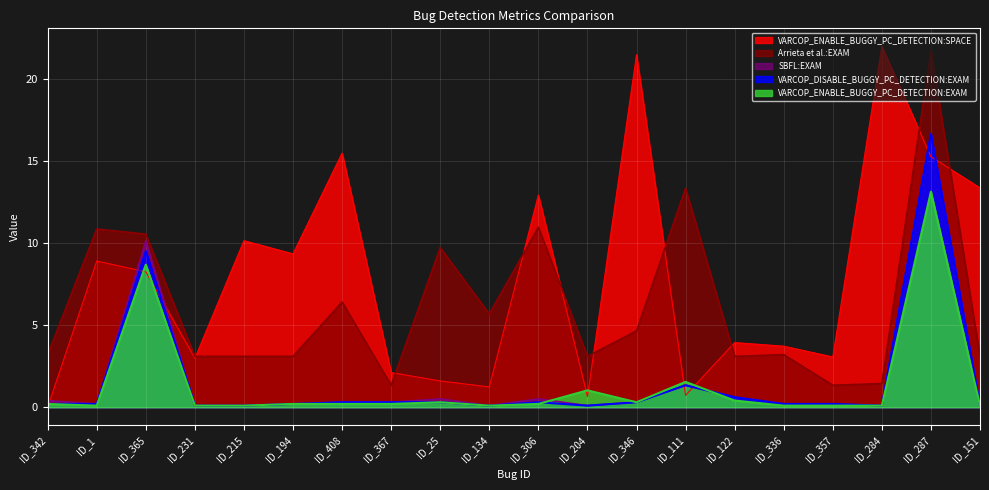

Is it true that Arrieta et al.:EXAM equals 3.1 at ID_204?

True